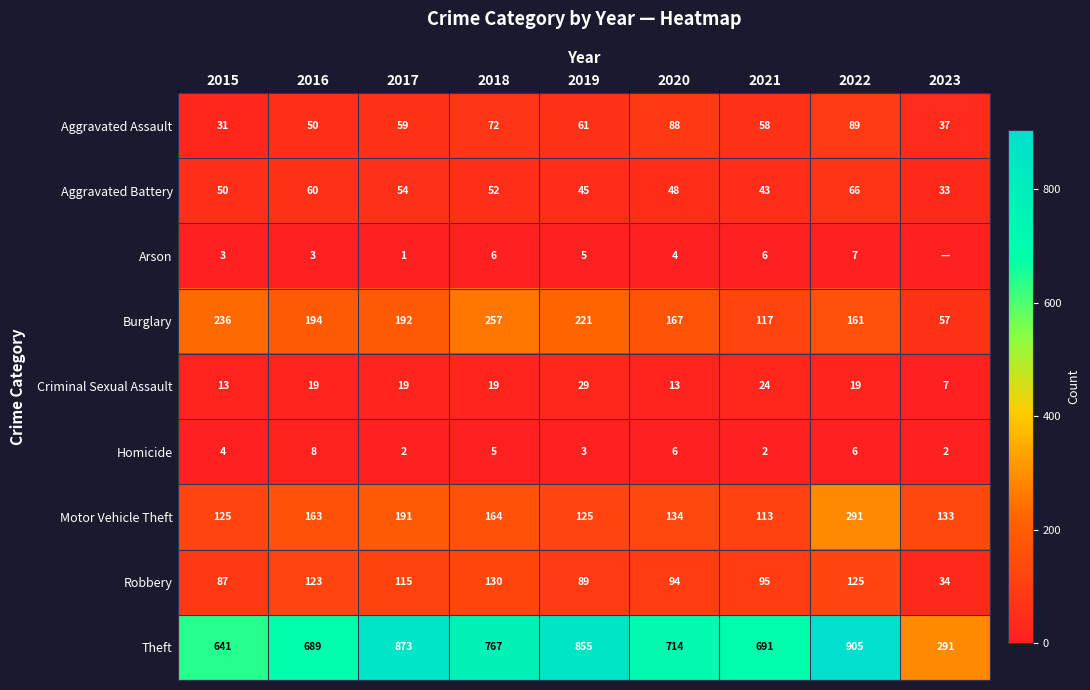

What is the sum of all Motor Vehicle Theft values?

1439